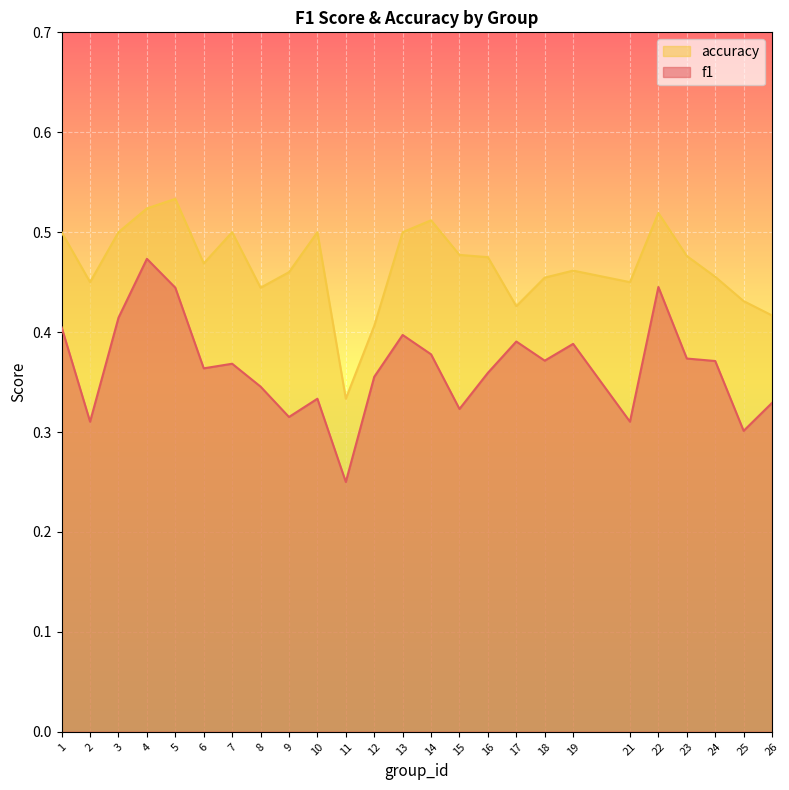

What is the approximate value of f1 at 10?

0.3